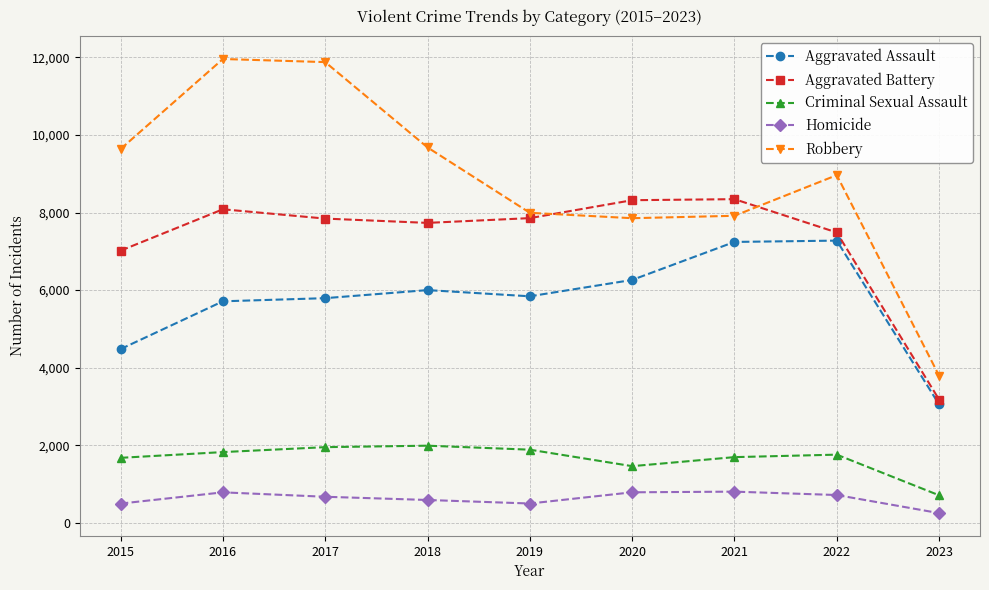

Rank the series by their maximum value, from highest to lowest.

Robbery, Aggravated Battery, Aggravated Assault, Criminal Sexual Assault, Homicide